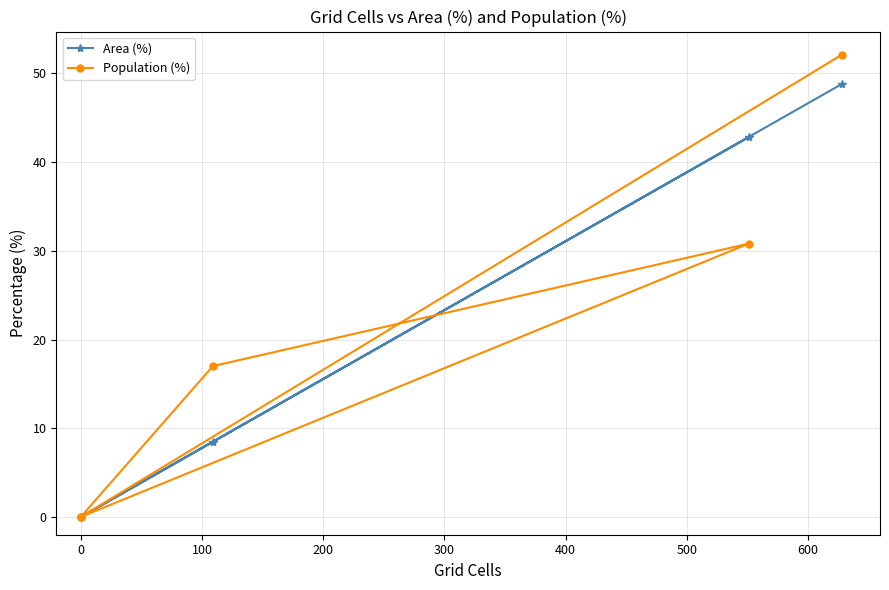

What is the value of the Area (%) point at the 2nd from the left?

8.5